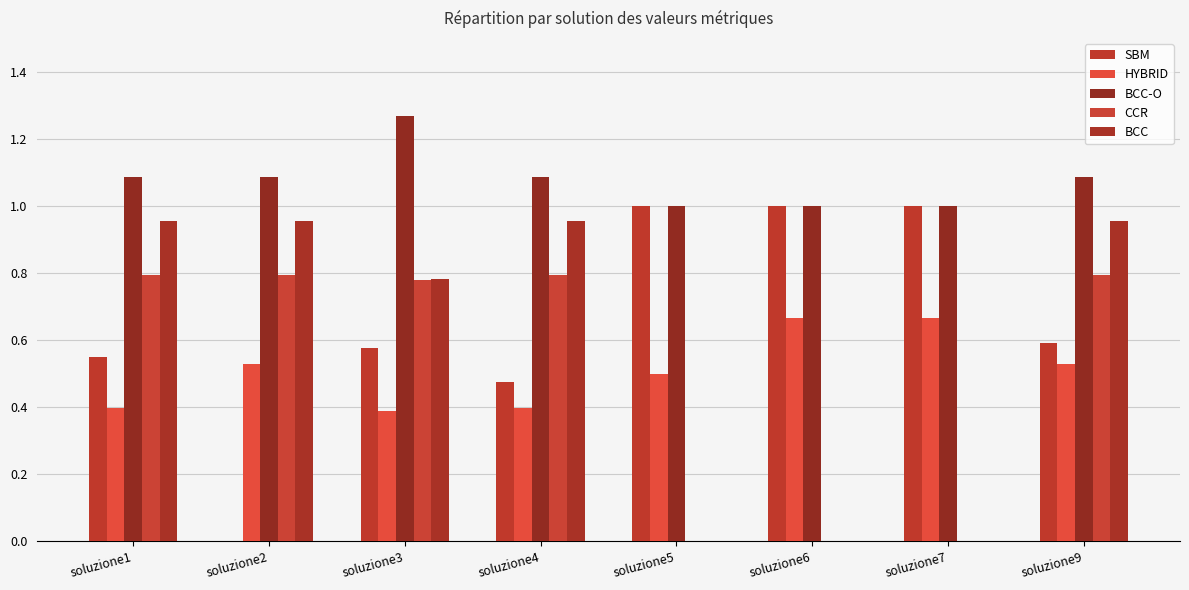

Reading right to left, what are all the values shown in this chart?

SBM: soluzione9=0.6	soluzione7=1.0	soluzione6=1.0	soluzione5=1.0	soluzione4=0.5	soluzione3=0.6	soluzione2=0.0	soluzione1=0.6
HYBRID: soluzione9=0.5	soluzione7=0.7	soluzione6=0.7	soluzione5=0.5	soluzione4=0.4	soluzione3=0.4	soluzione2=0.5	soluzione1=0.4
BCC-O: soluzione9=1.1	soluzione7=1.0	soluzione6=1.0	soluzione5=1.0	soluzione4=1.1	soluzione3=1.3	soluzione2=1.1	soluzione1=1.1
CCR: soluzione9=0.8	soluzione7=0.0	soluzione6=0.0	soluzione5=0.0	soluzione4=0.8	soluzione3=0.8	soluzione2=0.8	soluzione1=0.8
BCC: soluzione9=1.0	soluzione7=0.0	soluzione6=0.0	soluzione5=0.0	soluzione4=1.0	soluzione3=0.8	soluzione2=1.0	soluzione1=1.0